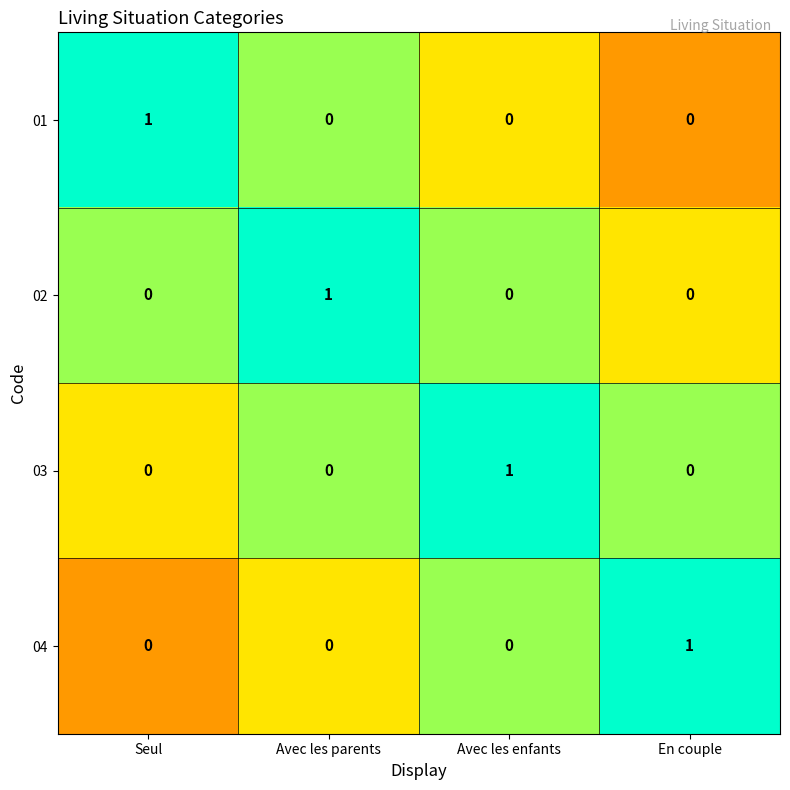

Is the value of 01 at En couple greater than the value of 04 at En couple?

No